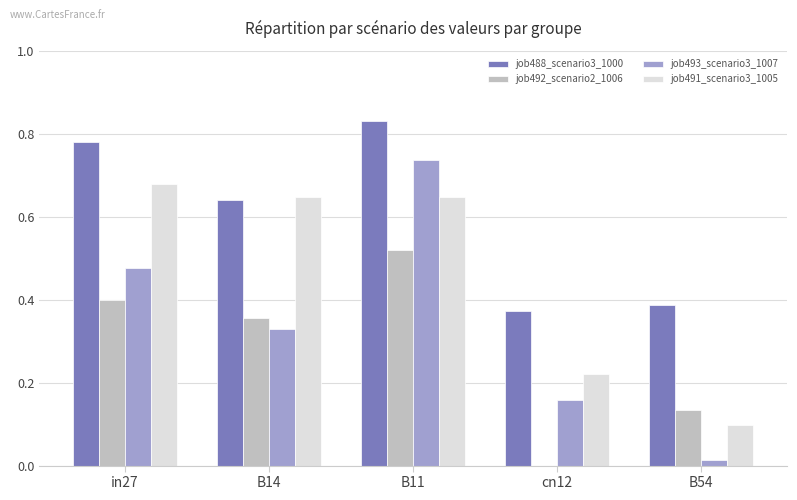

How many groups of bars are there?

5